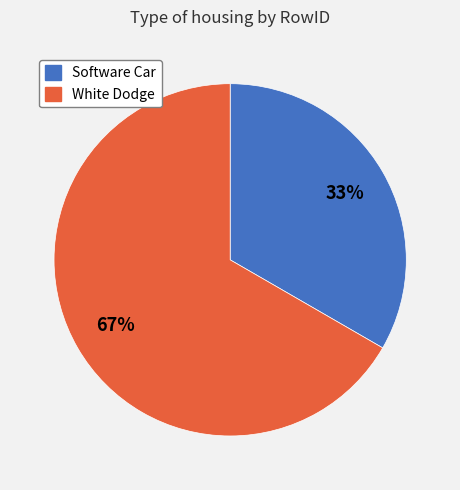

Do White Dodge and Software Car together represent more than half of the pie?

Yes